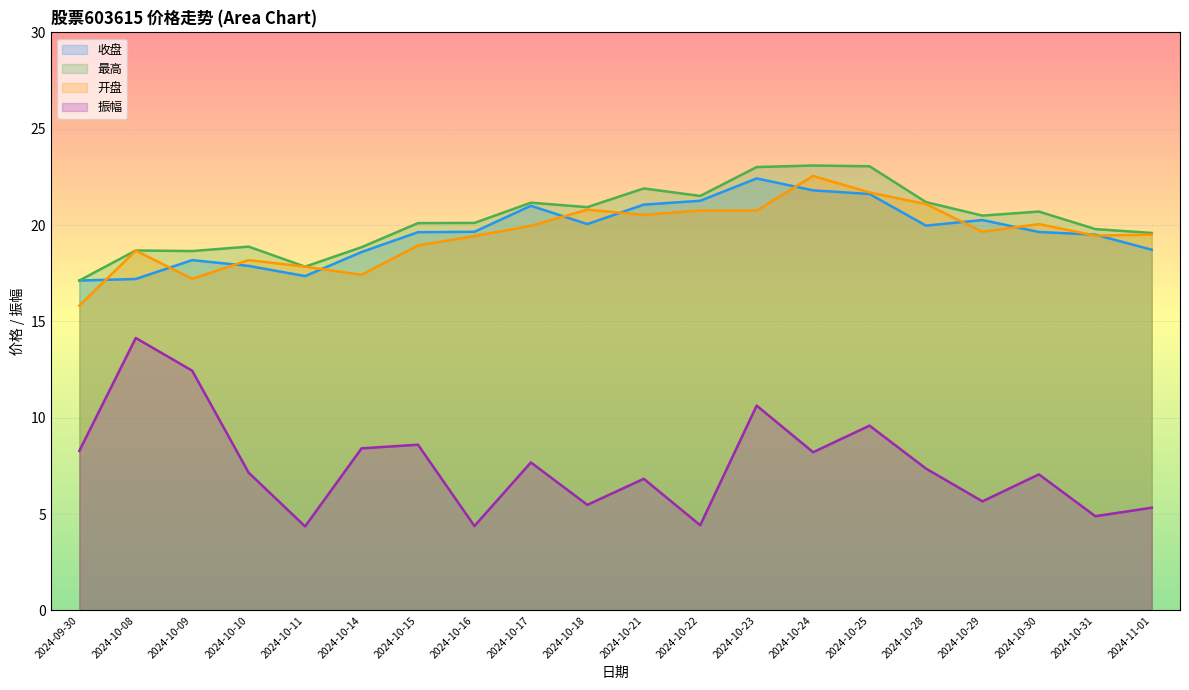

What is the value of the 收盘 point at the 2nd from the left?

17.2